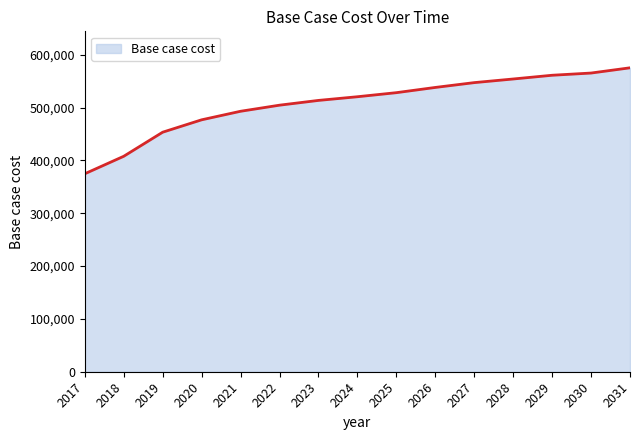

What is the change in value from 2028 to 2029?

+7066.6